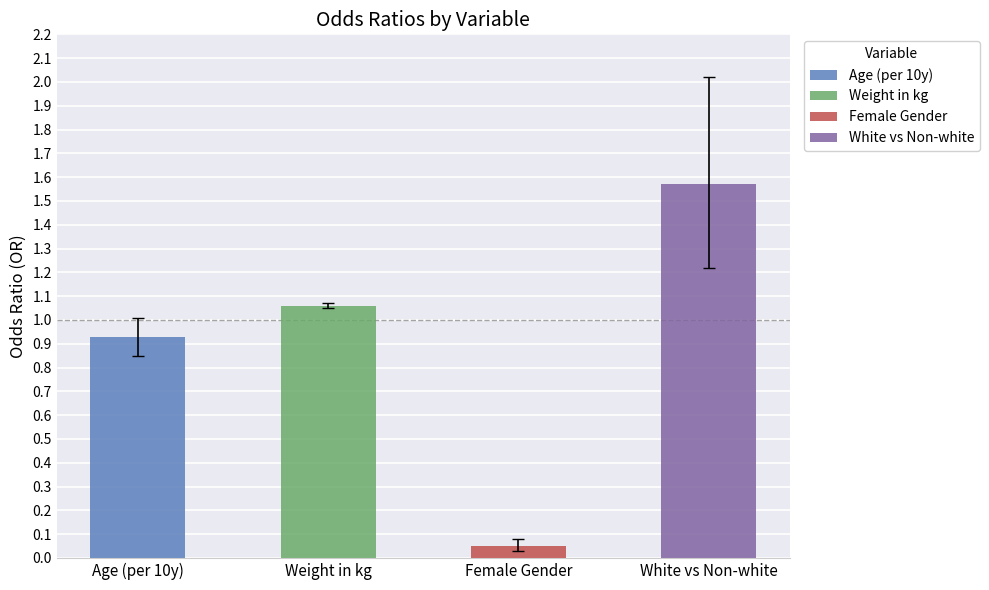

At which category does the chart reach its minimum across all series?

Female Gender